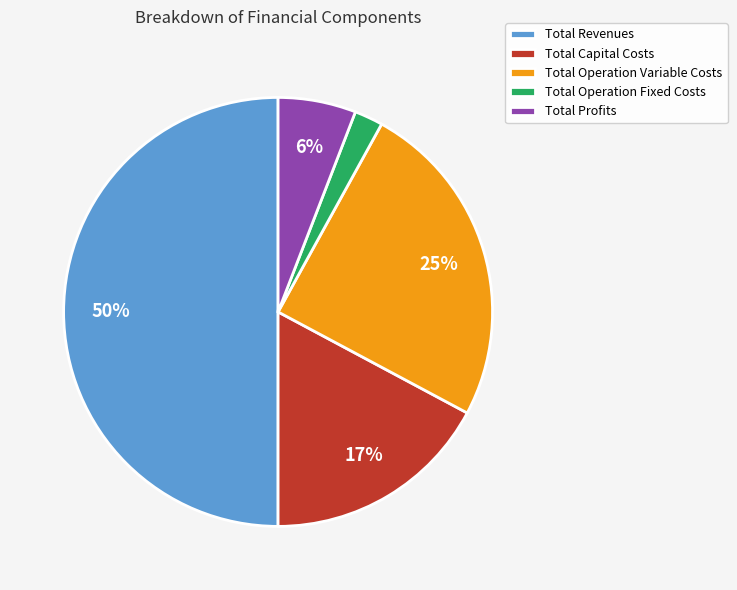

Does Total Profits represent more than half of the total?

No